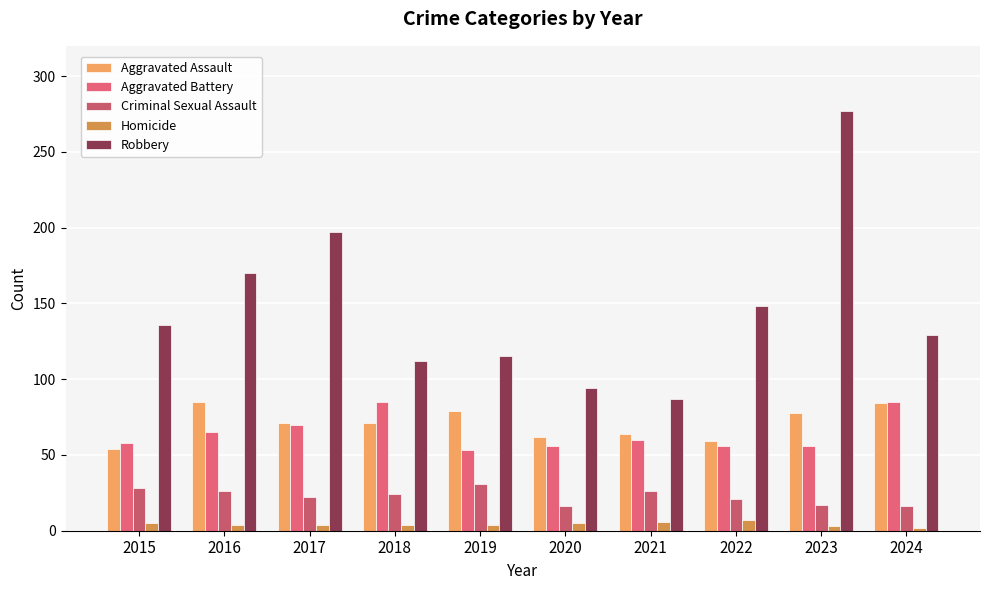

How many values in the Robbery series are below 136?

5